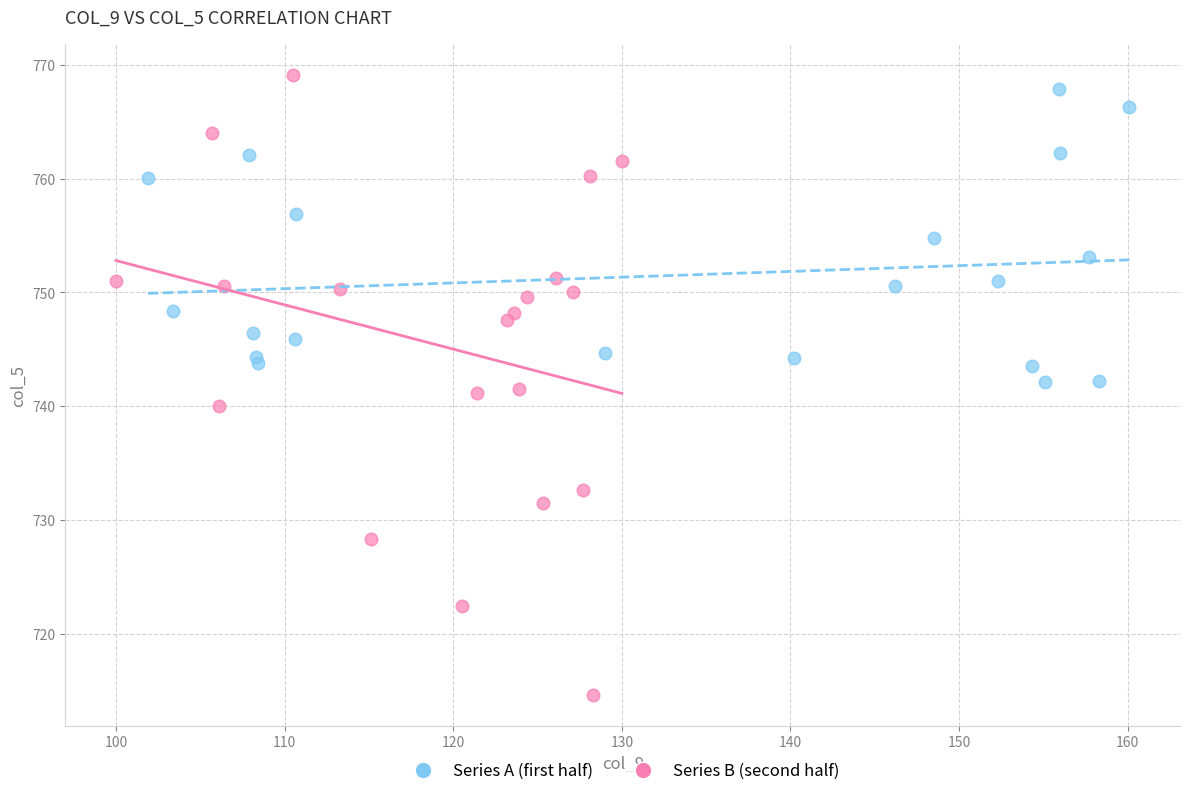

Which series reaches the minimum Y coordinate?

Series B (second half)